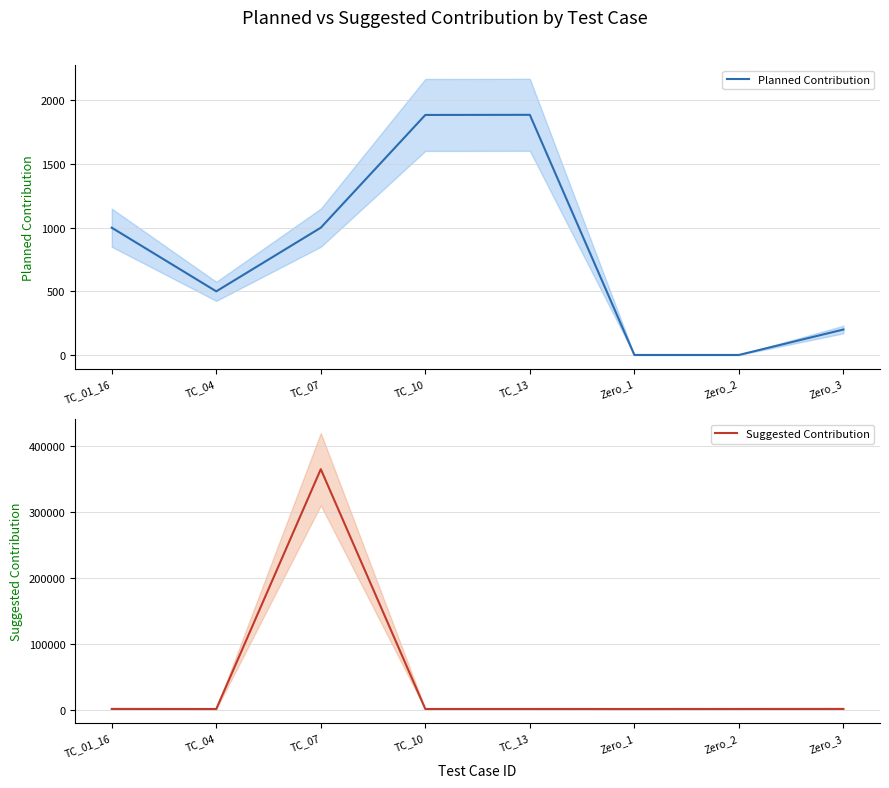

True or false: Planned Contribution has a value of 1204 at TC_13.

False